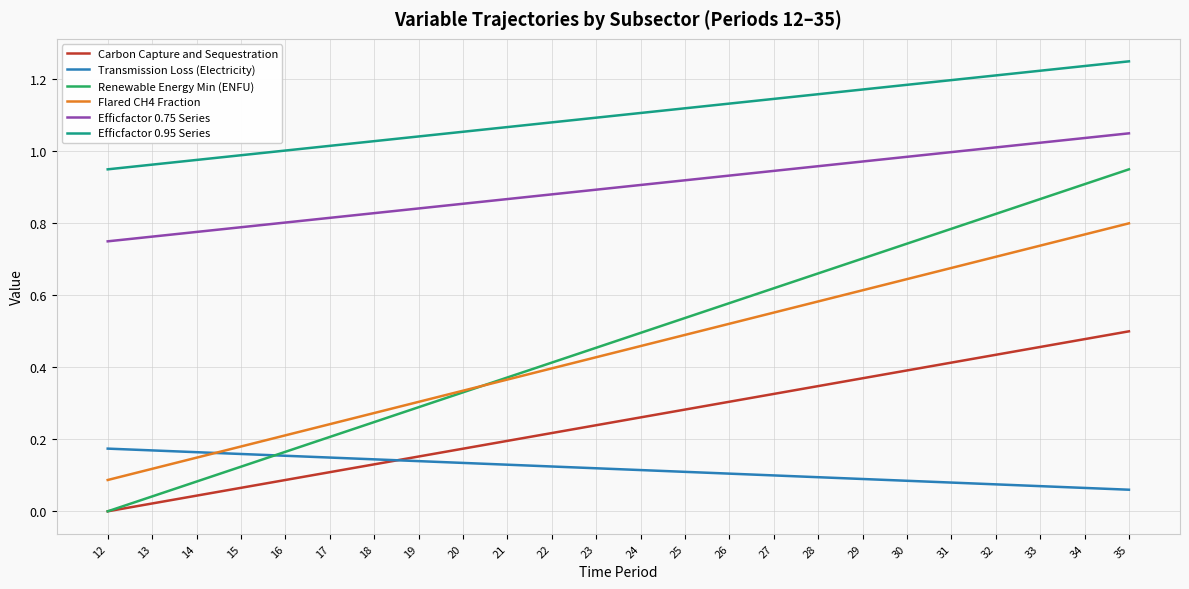

Which series has the widest spread of values?

Renewable Energy Min (ENFU)